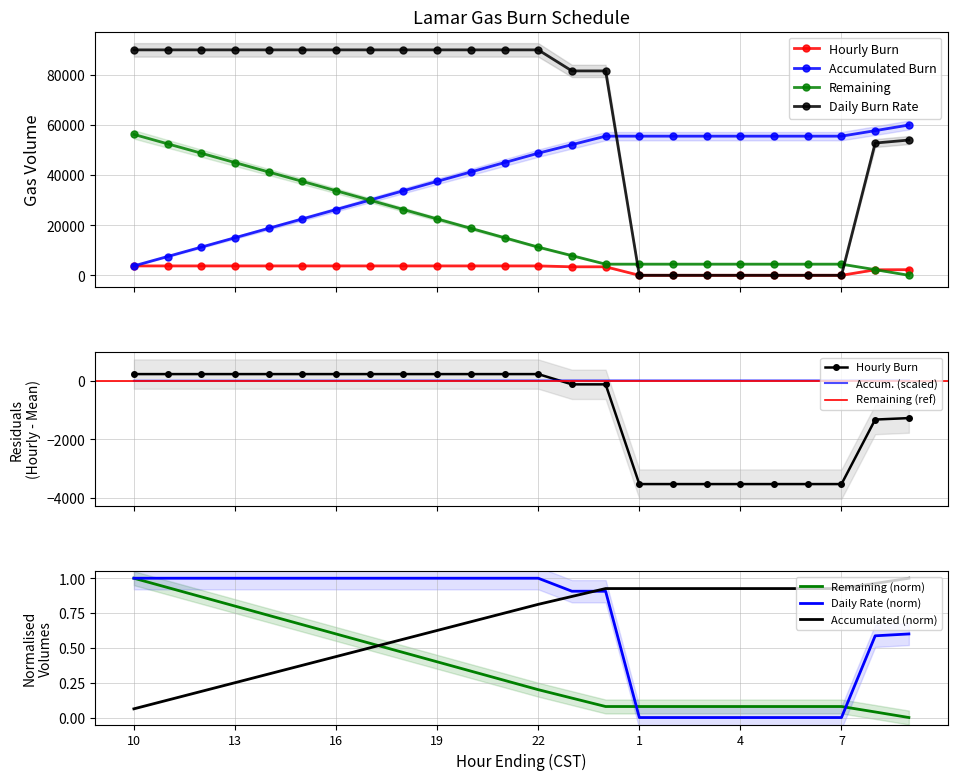

Does the chart have visible grid lines?

Yes